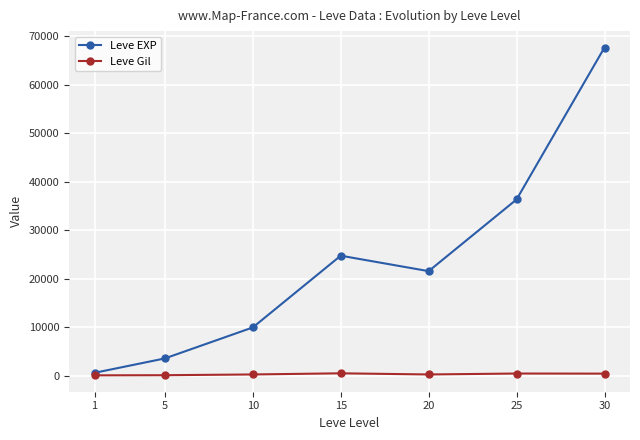

How many lines are shown in the chart?

2